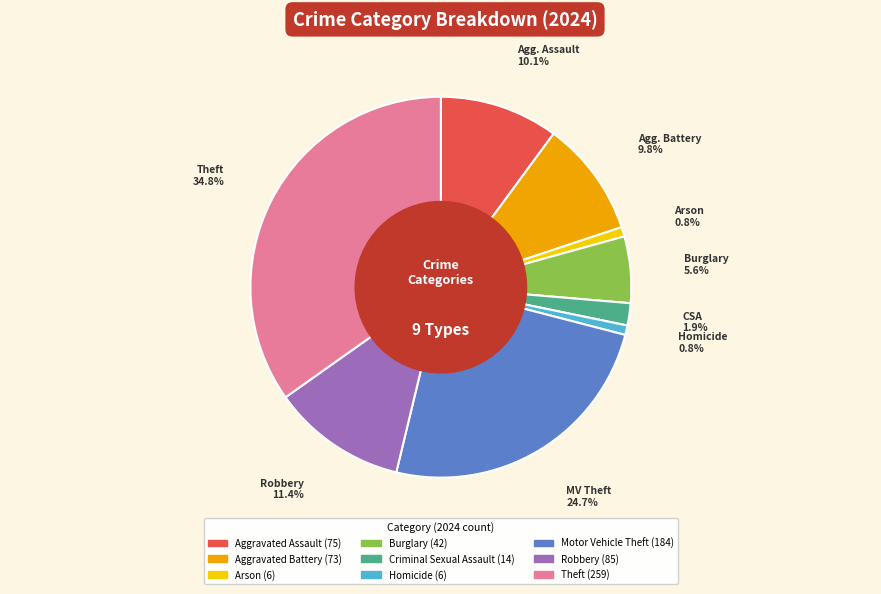

How much of the chart is everything except Arson?

99.2%